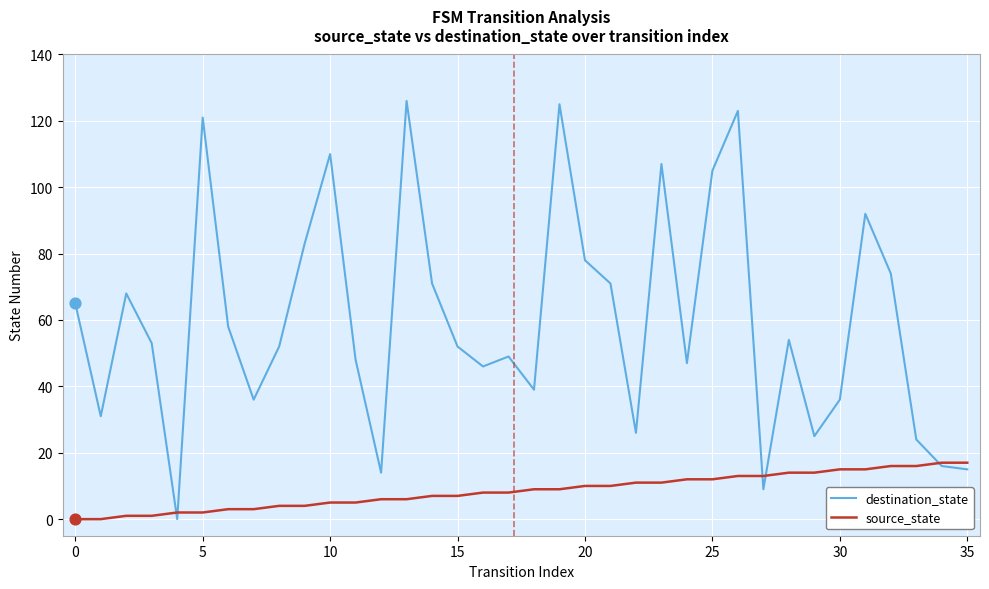

At how many categories does at least one series exceed 91?

8